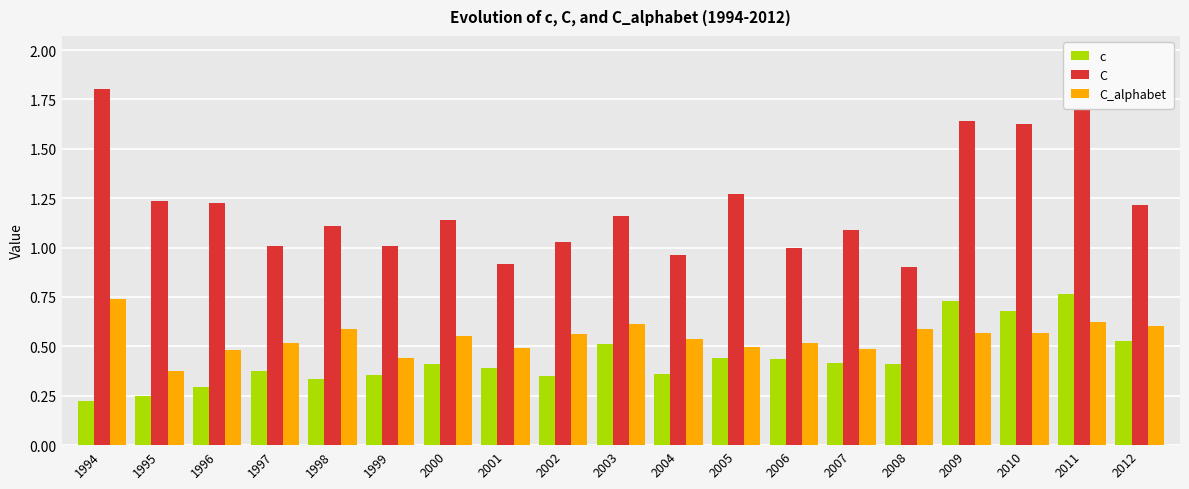

Between 1998 and 2003, which series saw the biggest shift?

c